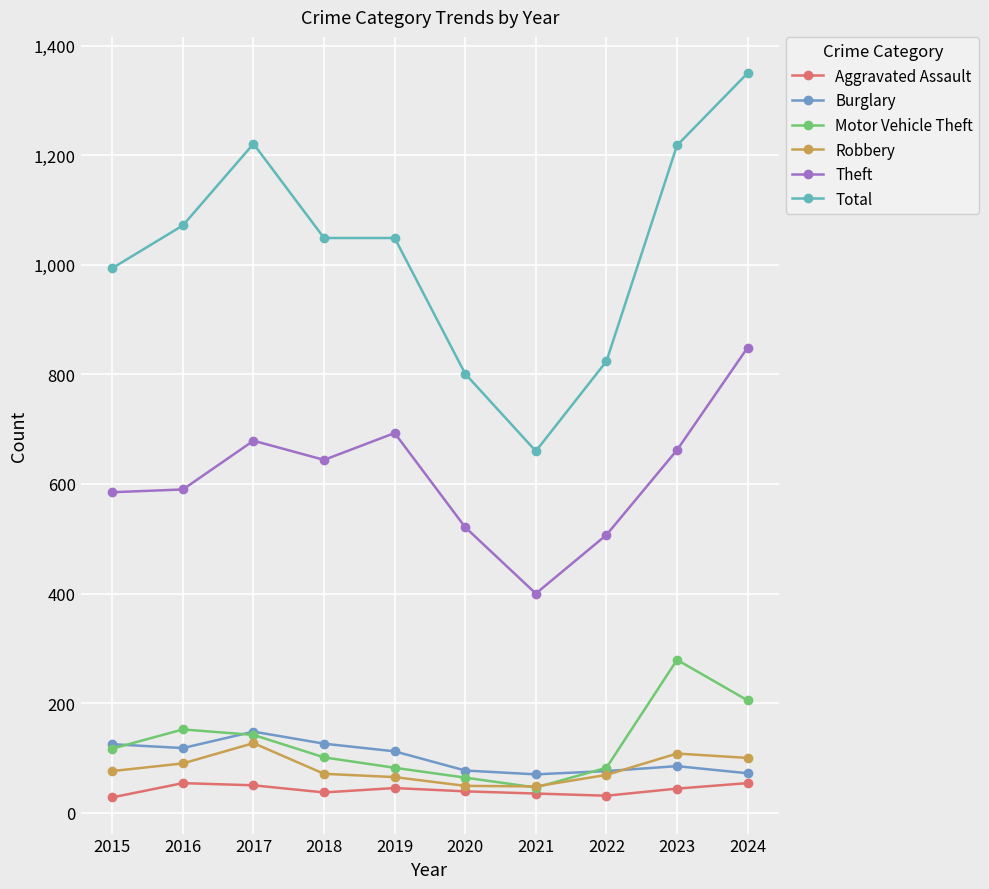

What is the average value of the Motor Vehicle Theft series?

127